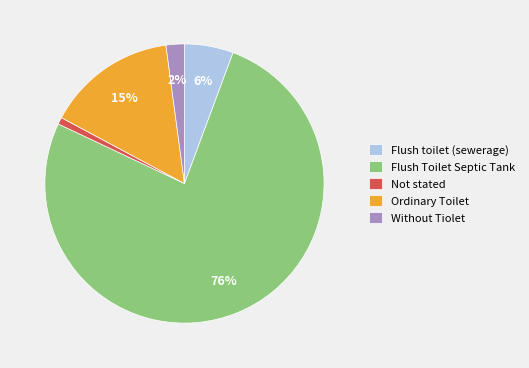

What is the smallest slice in the pie chart?

Not stated